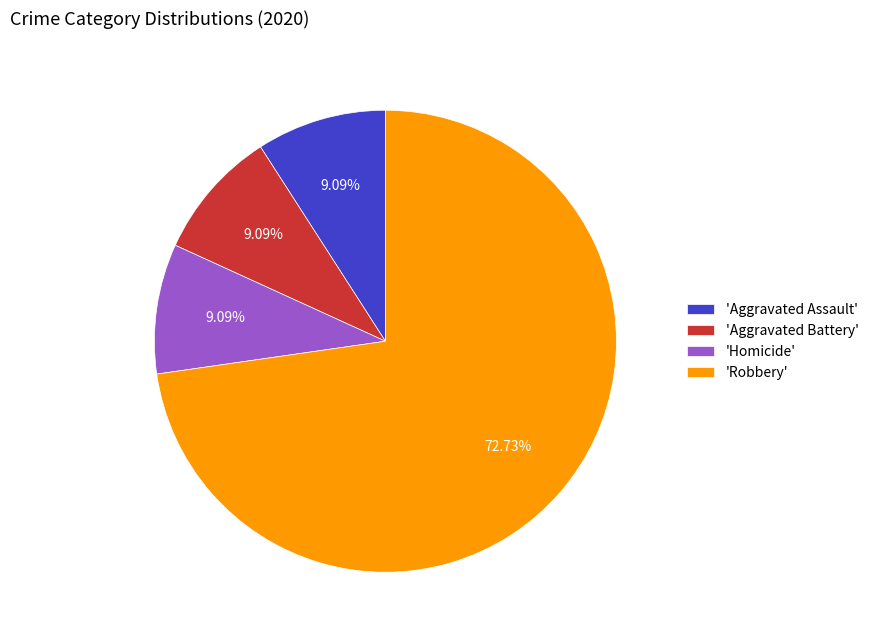

To the nearest percent, what is the average slice percentage?

25%